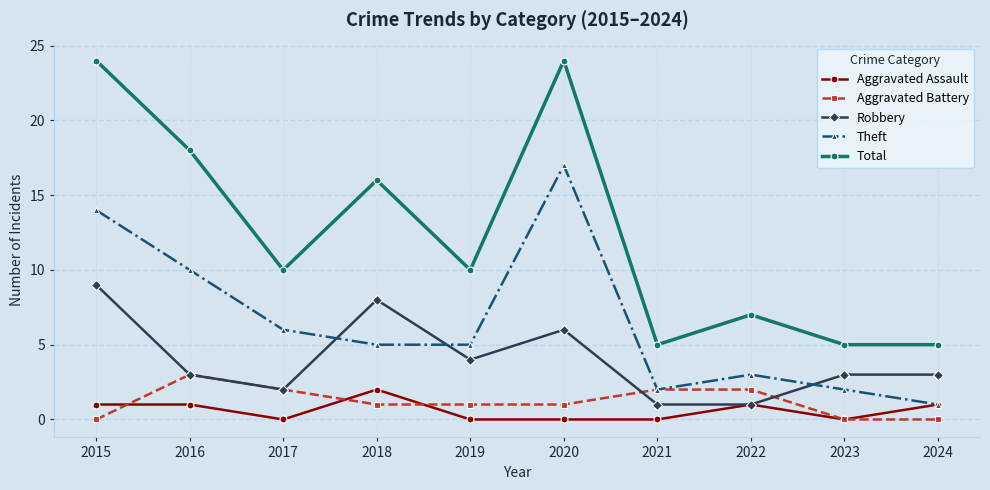

At how many categories does at least one series exceed 23?

2